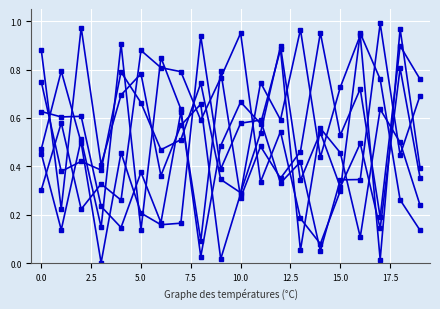

Does the chart have visible grid lines?

Yes